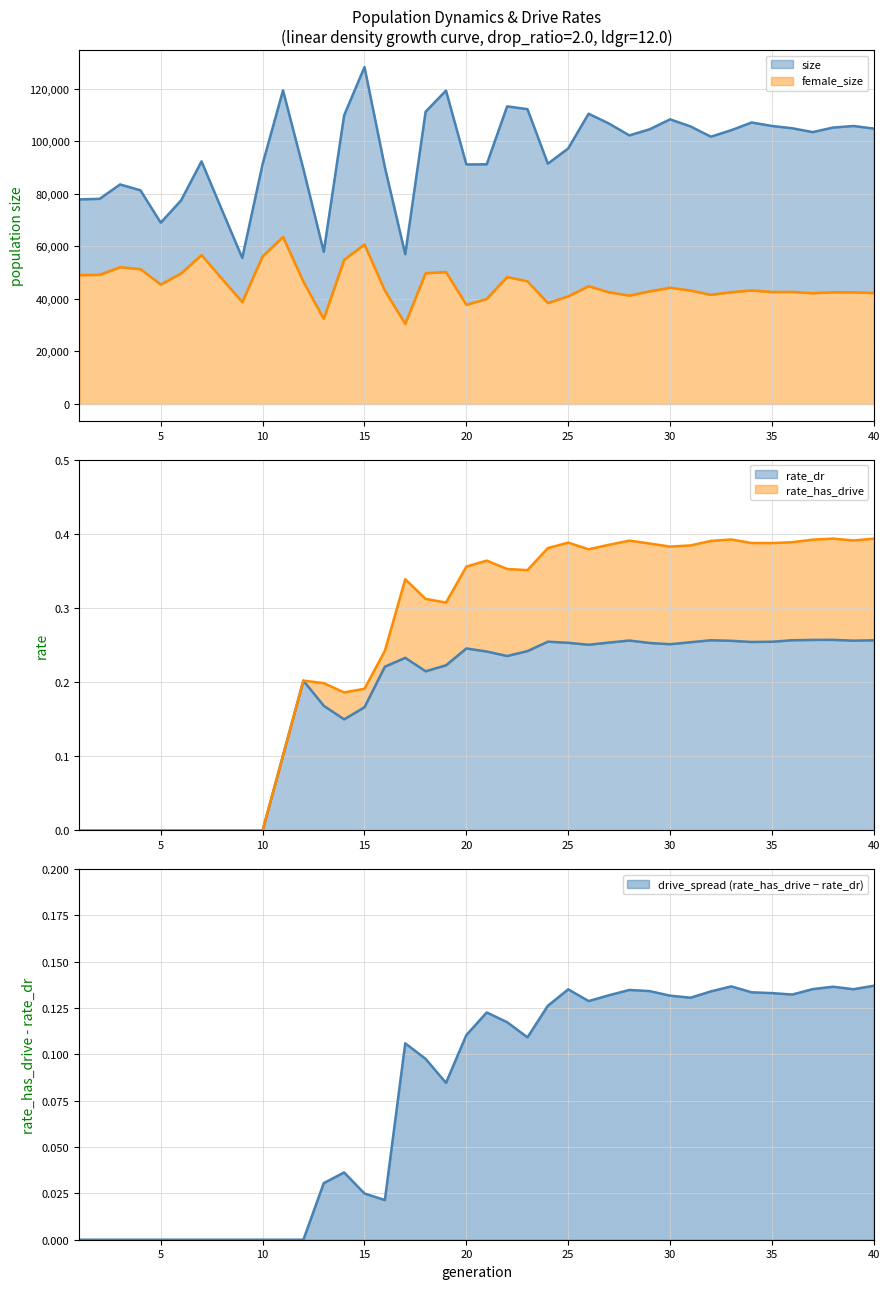

The value of rate_dr at 35 is 0.1. True or false?

False